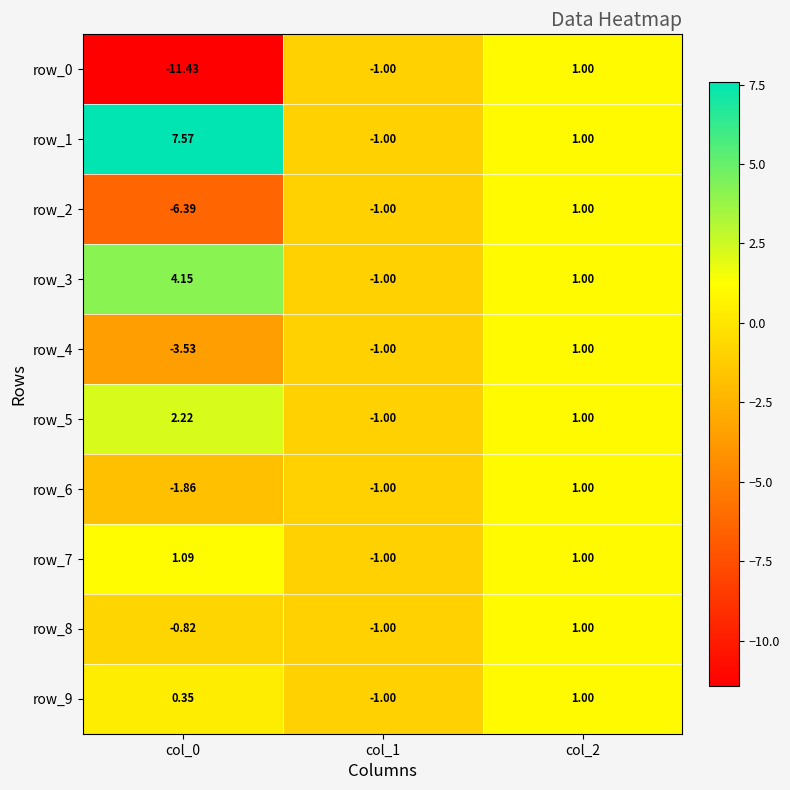

Where is row_4 nearest to the value -1?

col_1